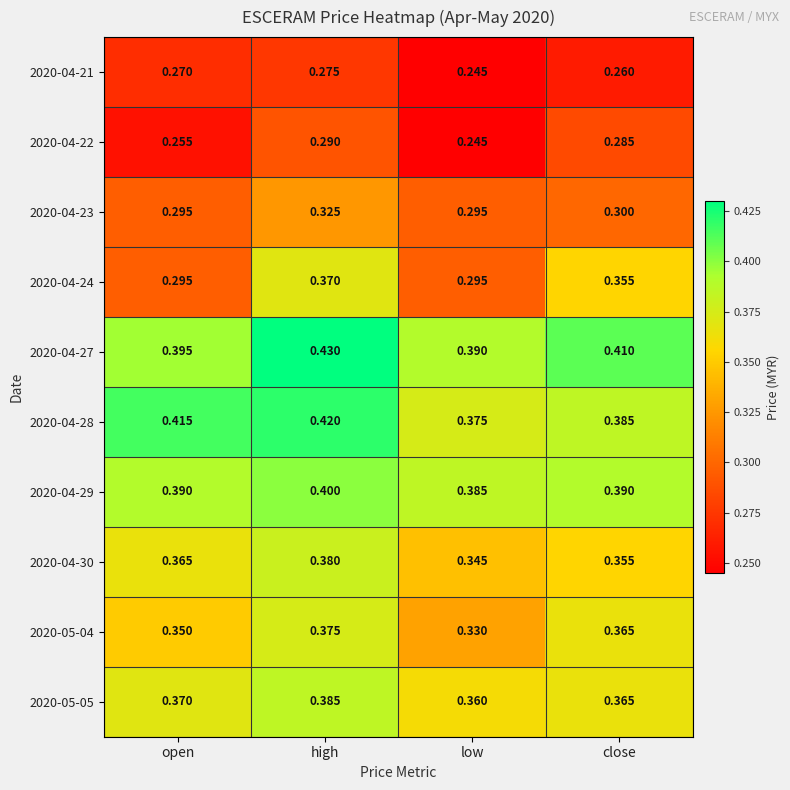

Which category has the highest value across all series?

high